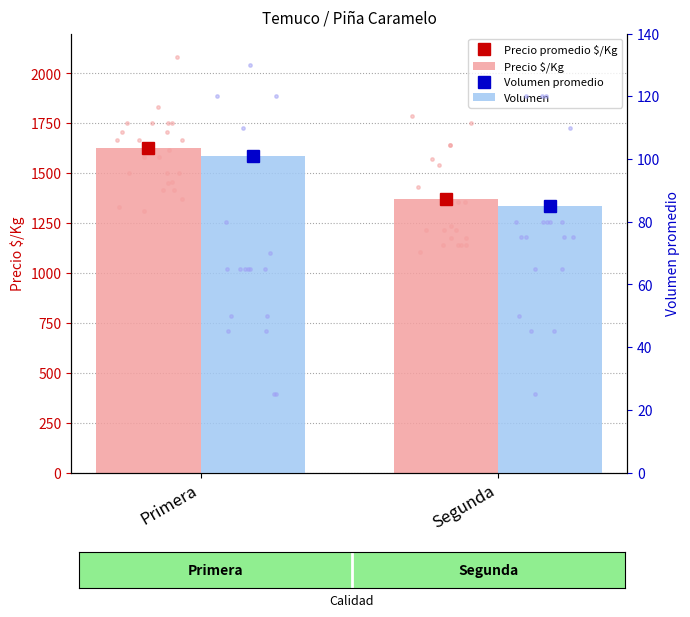

Which series contains the highest Y value?

Precio promedio $/Kg